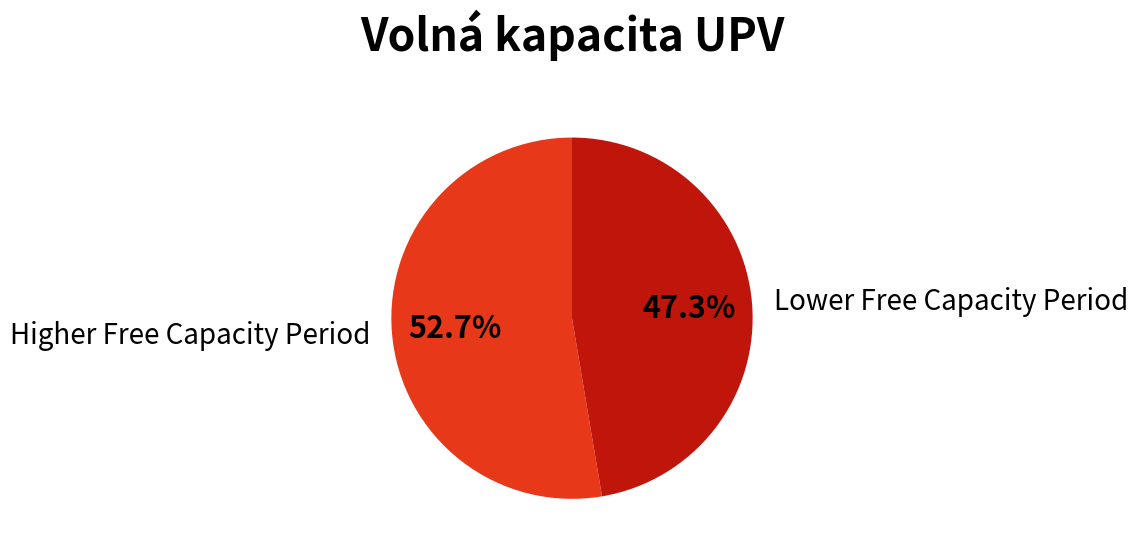

To the nearest percent, what is the difference between the largest and smallest slice percentages?

5%